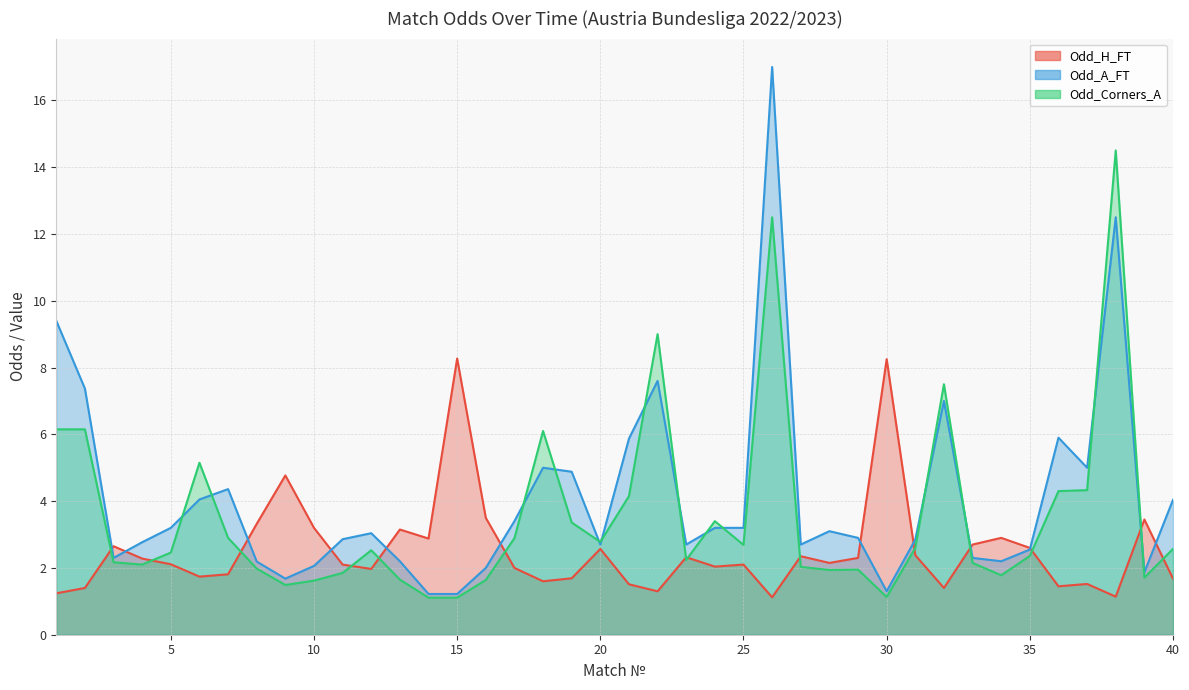

At which category is the sum across all series the highest?

26